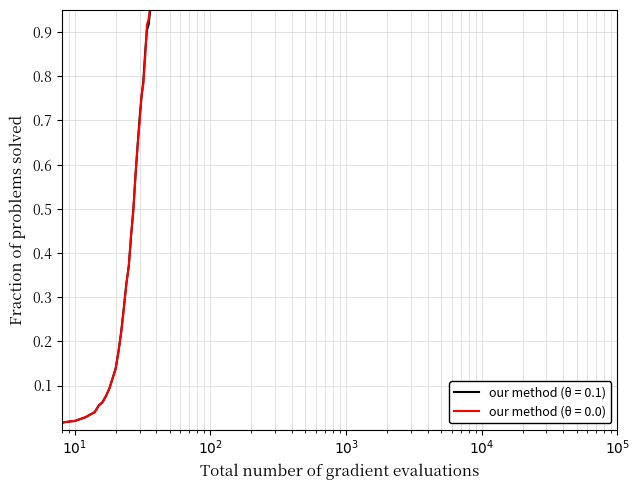

What is the difference between the maximum and minimum values?

1.0